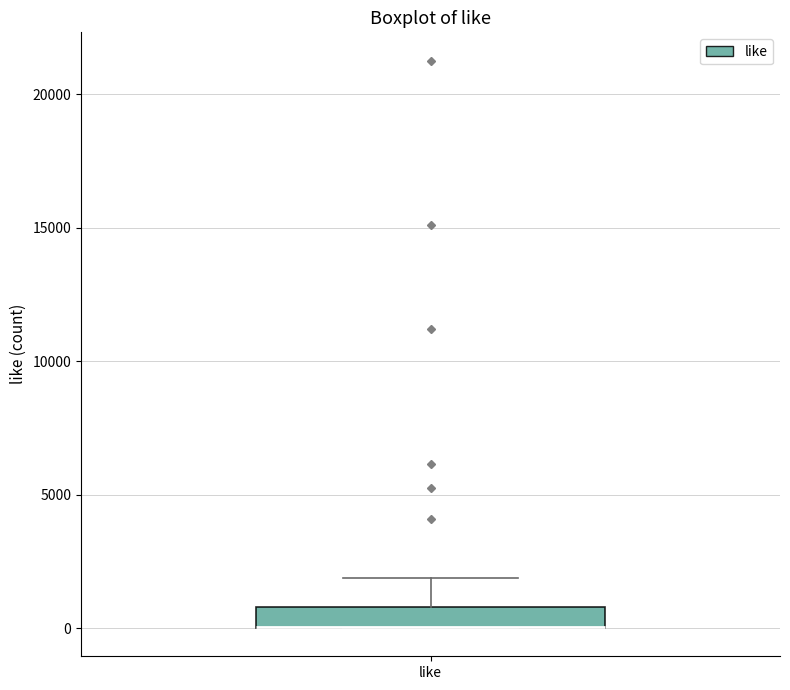

Read this box plot against the y-axis: the position of the median line, the range covered by the box, and the ends of both whiskers. The values are not printed on the chart, so give them approximately, as read against the axis.

median 0 (drawn on the box's lower edge), box 0 to 1000, whiskers 0 to 2000